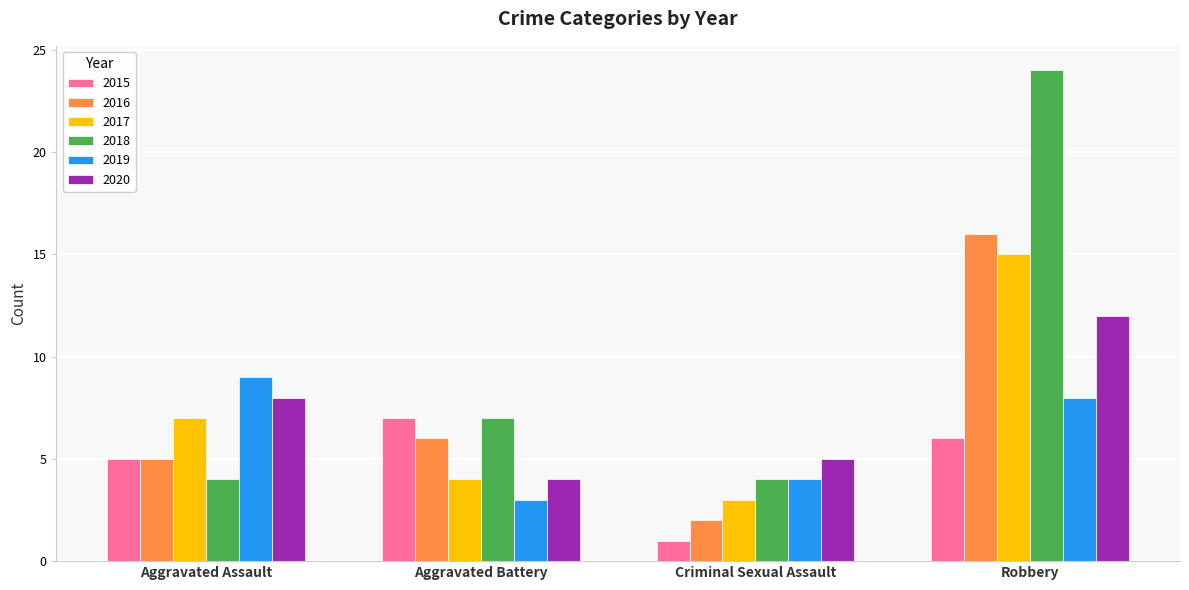

Reading left to right, extract all data points from this chart.

2015: Aggravated Assault=5	Aggravated Battery=7	Criminal Sexual Assault=1	Robbery=6
2016: Aggravated Assault=5	Aggravated Battery=6	Criminal Sexual Assault=2	Robbery=16
2017: Aggravated Assault=7	Aggravated Battery=4	Criminal Sexual Assault=3	Robbery=15
2018: Aggravated Assault=4	Aggravated Battery=7	Criminal Sexual Assault=4	Robbery=24
2019: Aggravated Assault=9	Aggravated Battery=3	Criminal Sexual Assault=4	Robbery=8
2020: Aggravated Assault=8	Aggravated Battery=4	Criminal Sexual Assault=5	Robbery=12